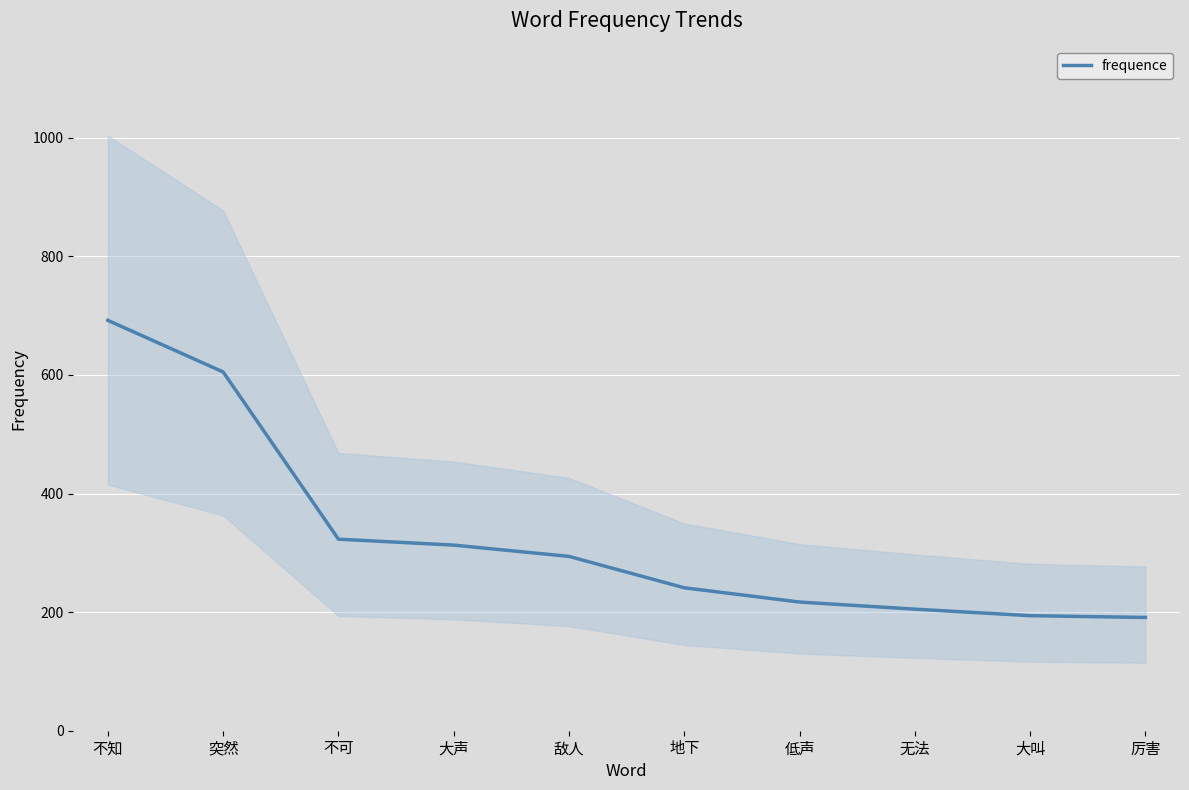

What is the change in value from 地下 to 低声?

-24